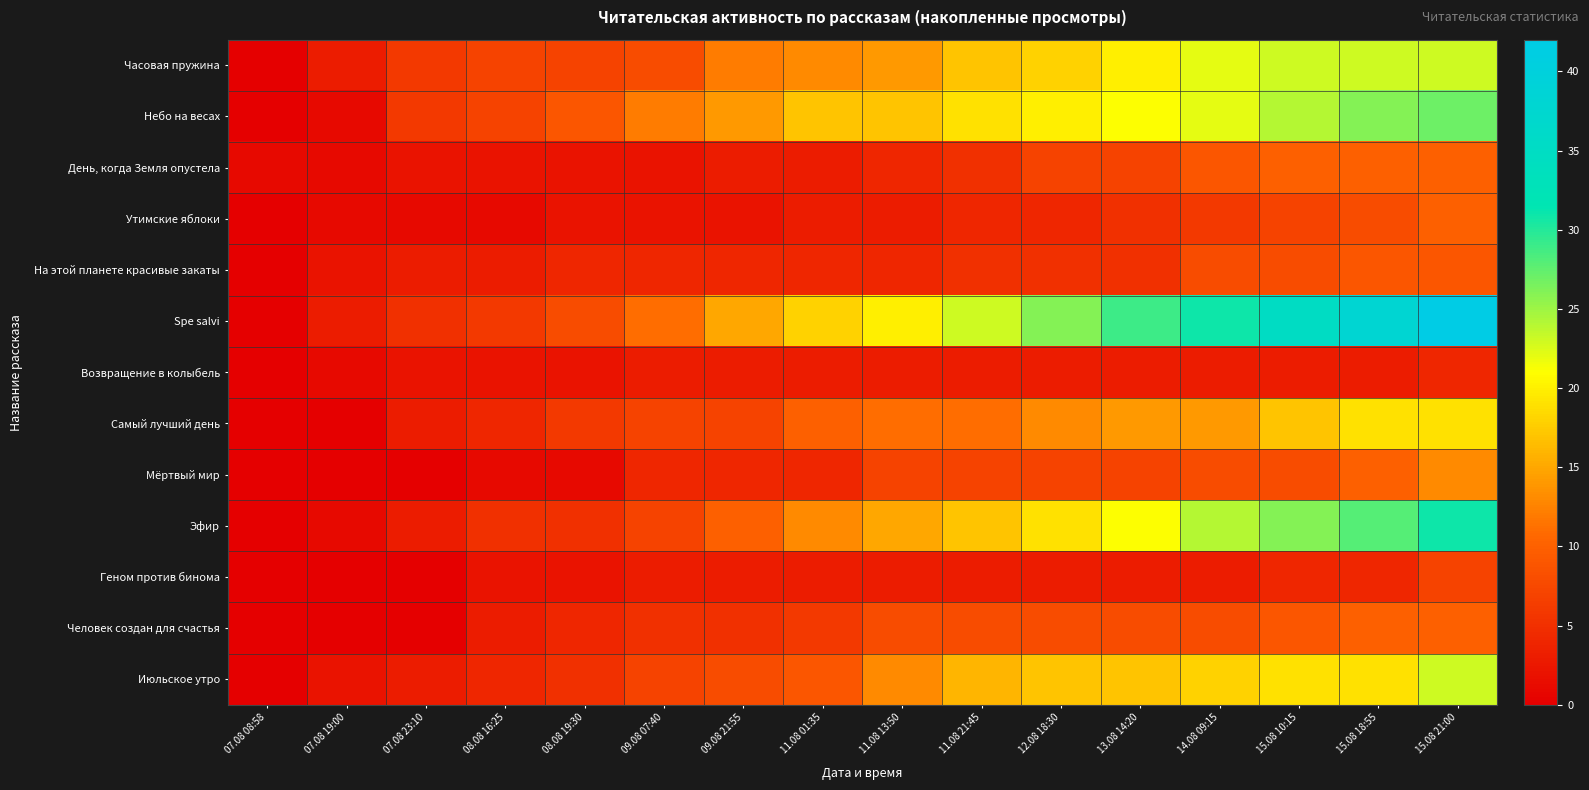

At which category is the sum across all series the highest?

15.08 21:00